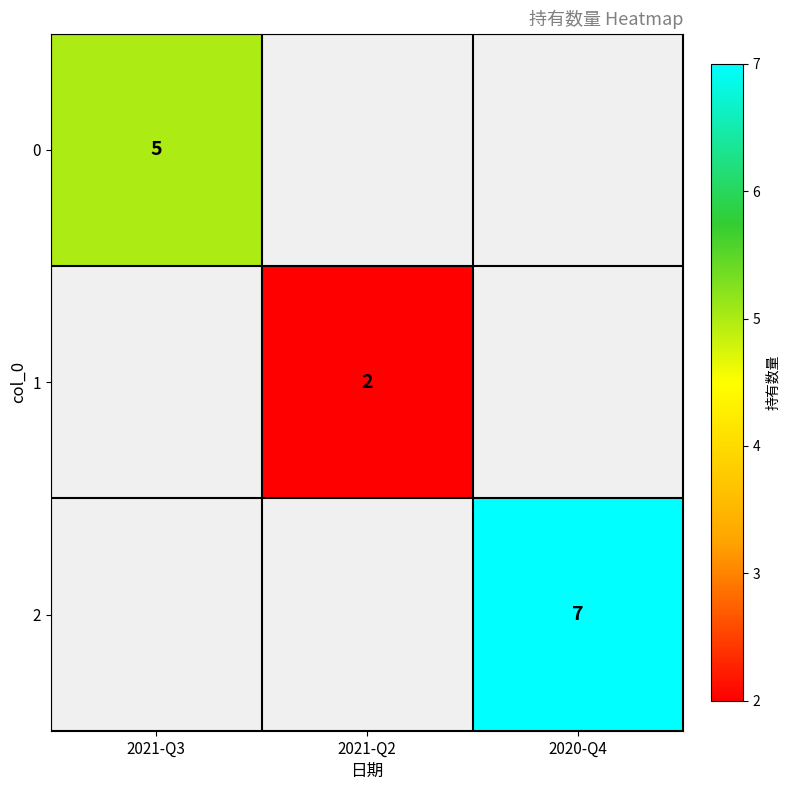

What is the minimum value shown in the chart?

2.0